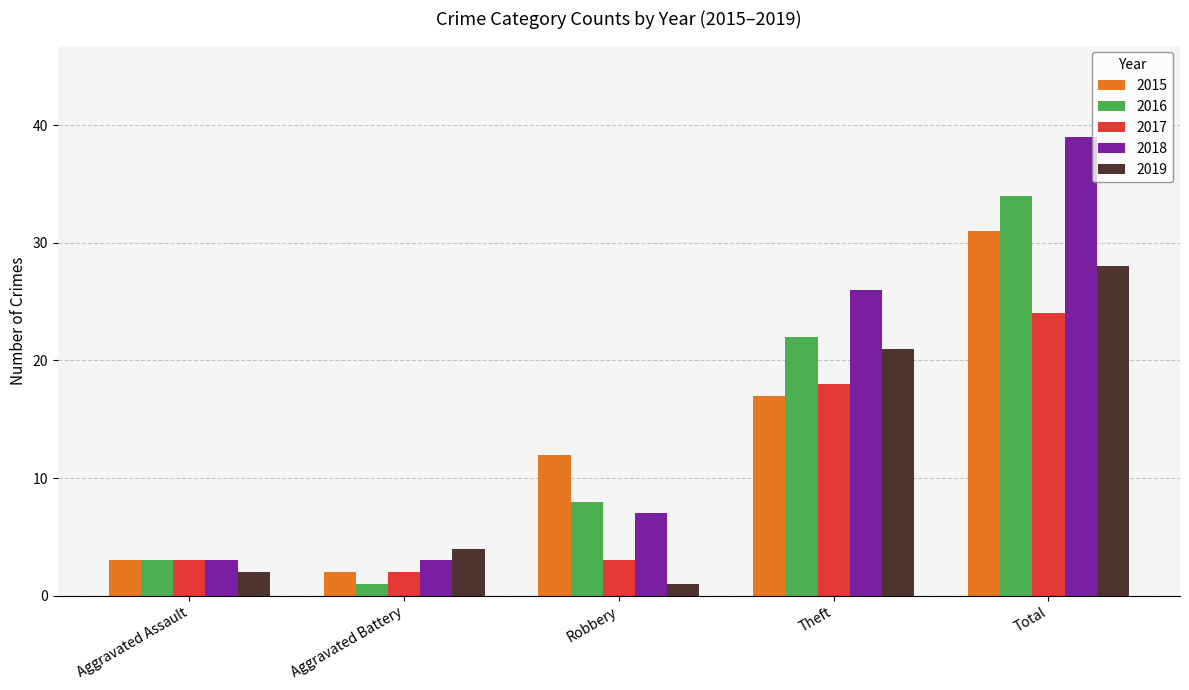

Is the value of 2016 at Theft greater than the value of 2015 at Theft?

Yes